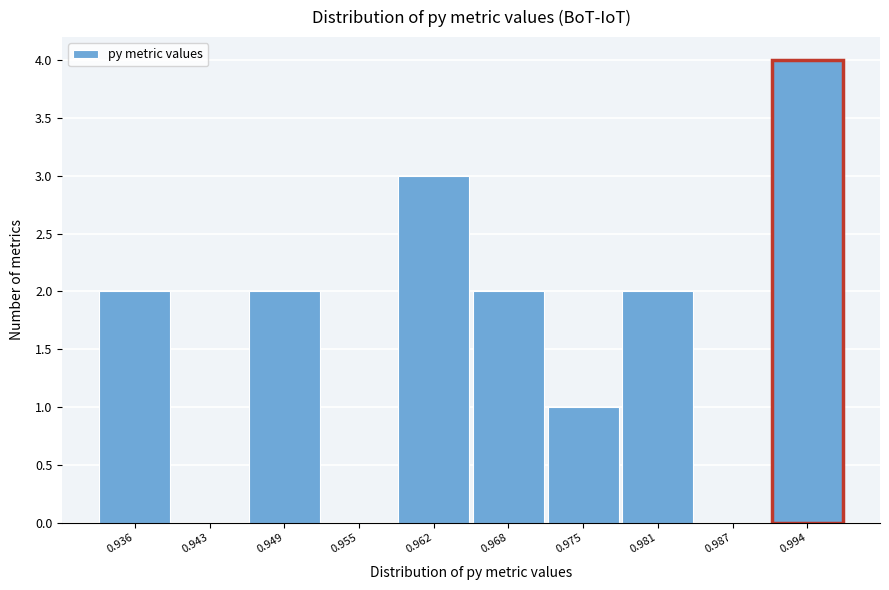

Reading left to right, extract all data points from this chart.

0.936=2	0.943=0	0.949=2	0.955=0	0.962=3	0.968=2	0.975=1	0.981=2	0.987=0	0.994=4